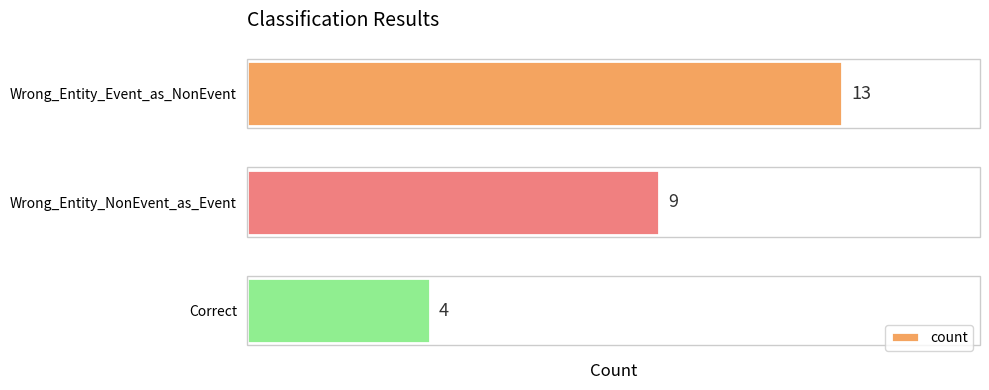

Reading top to bottom, what are all the values shown in this chart?

Wrong_Entity_Event_as_NonEvent=13	Wrong_Entity_NonEvent_as_Event=9	Correct=4